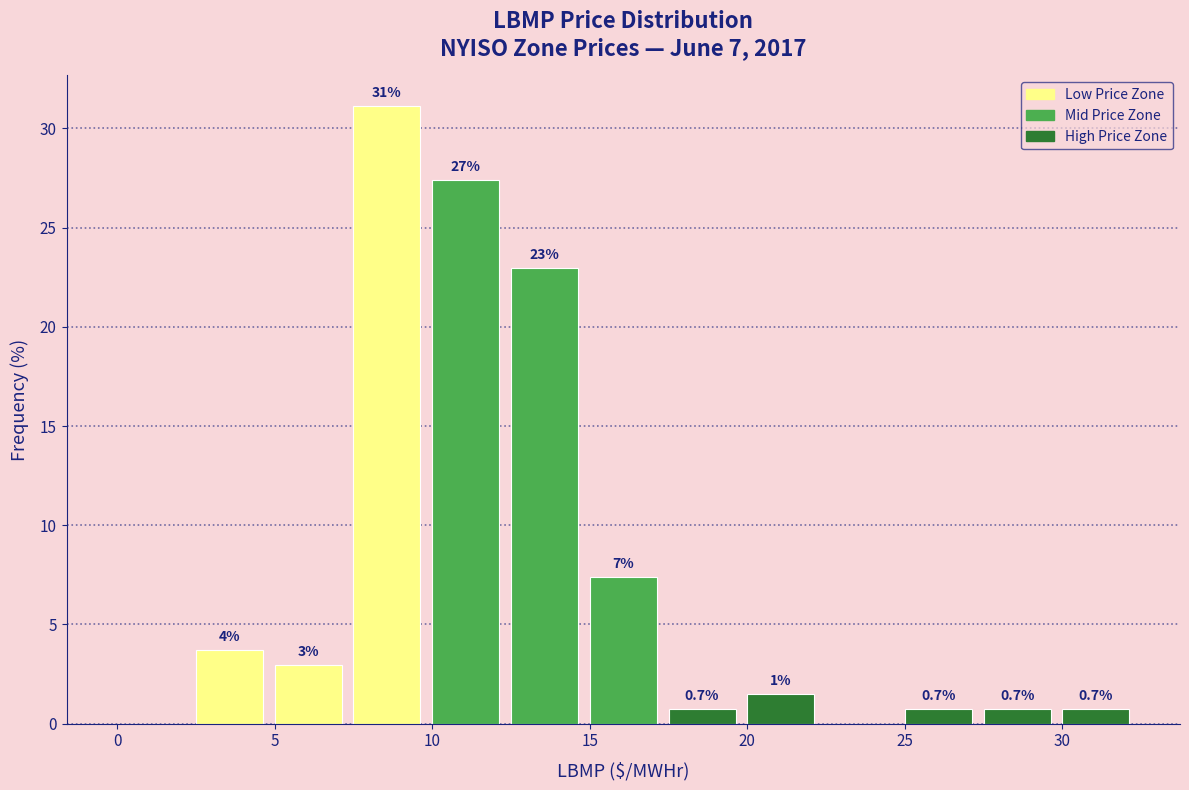

Over which range of the x-axis is the bar tallest?

7.5 to 10.0